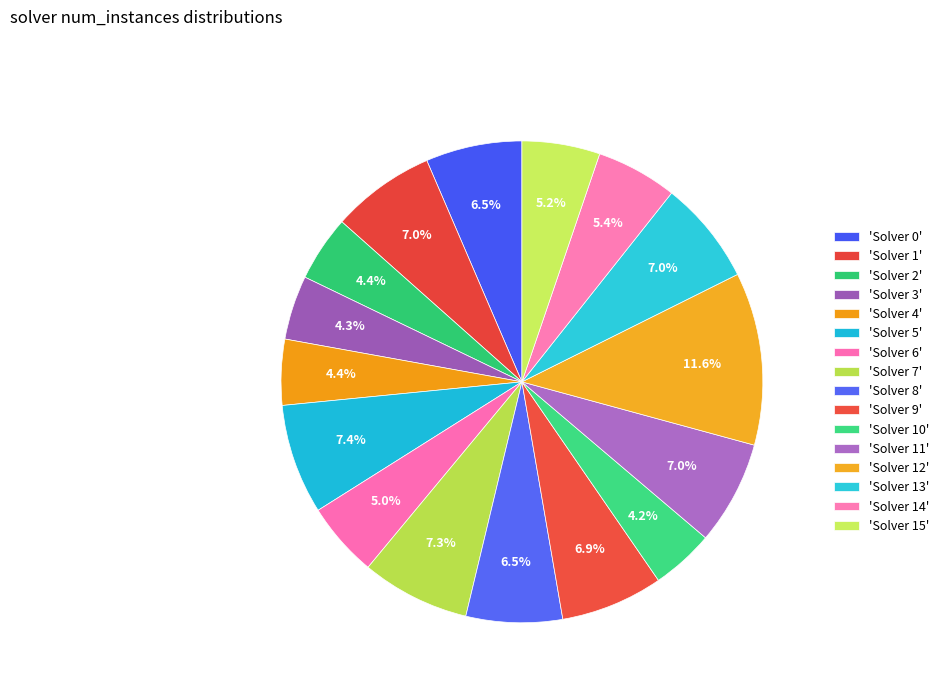

Count the number of slices in the pie.

16